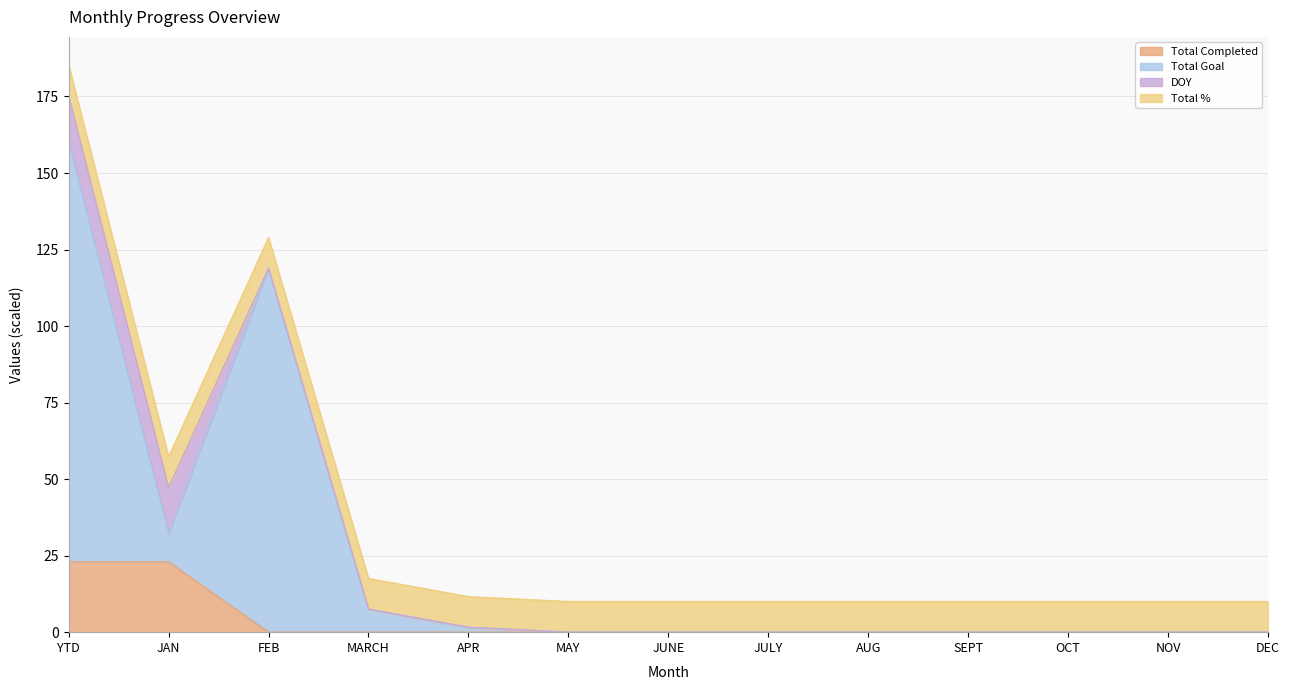

True or false: Total Completed has more than 2 interior local peaks.

False